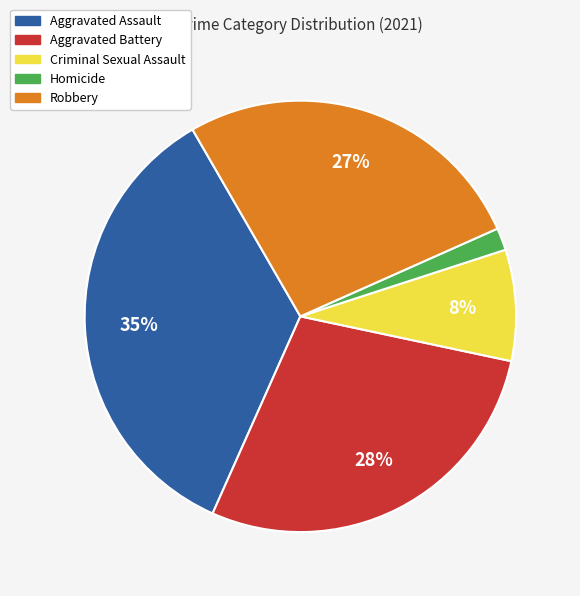

Which slice is the smallest?

Homicide